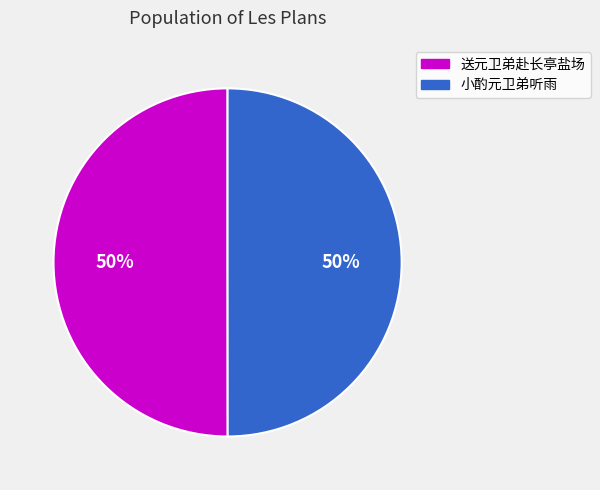

To the nearest percent, what is the average slice percentage?

50%